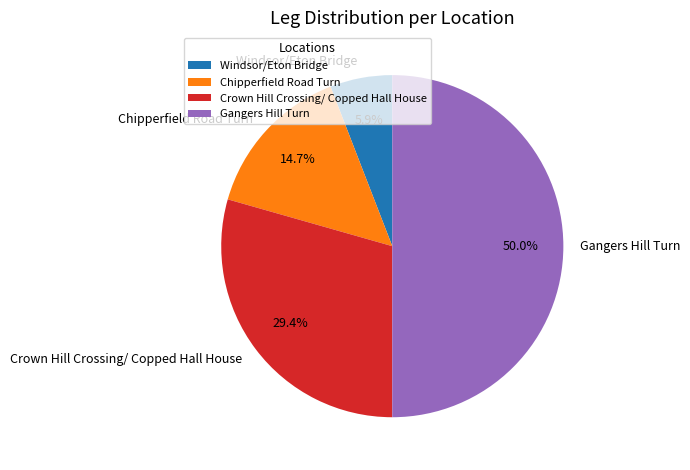

Approximately how many times larger is the value at Chipperfield Road Turn compared to Crown Hill Crossing/ Copped Hall House?

0.5